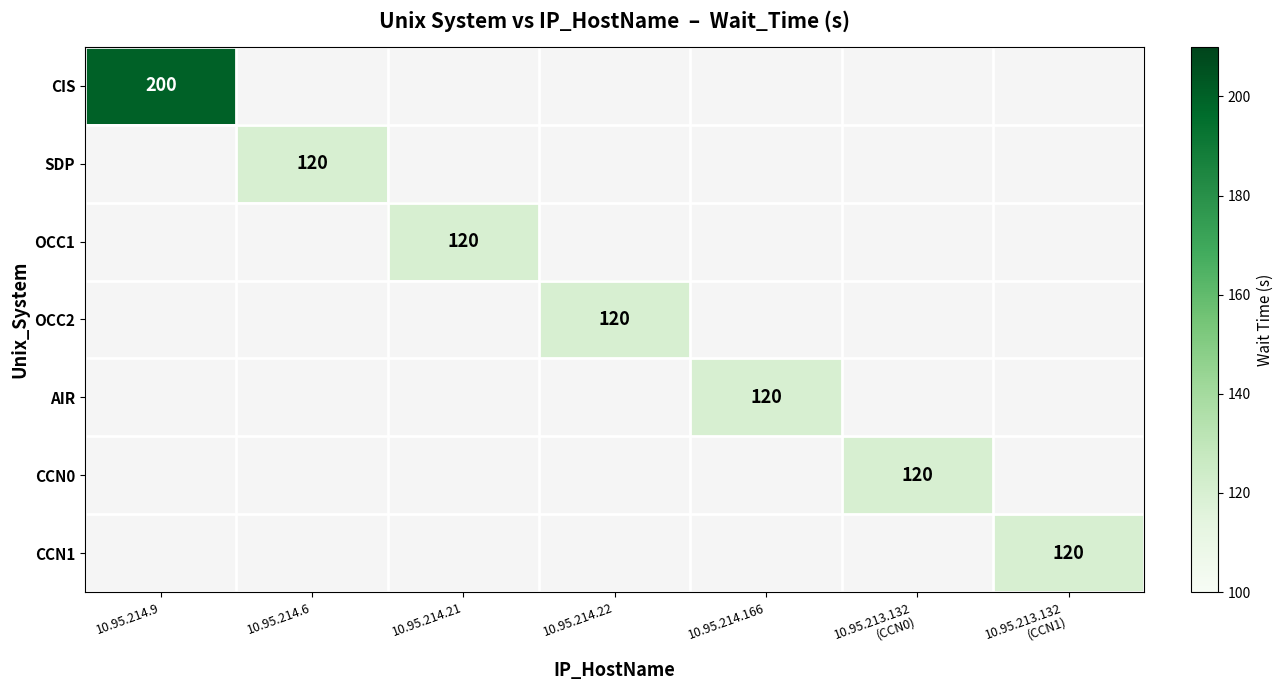

The OCC1 series shows 120.0 at 10.95.214.21. True or false?

True